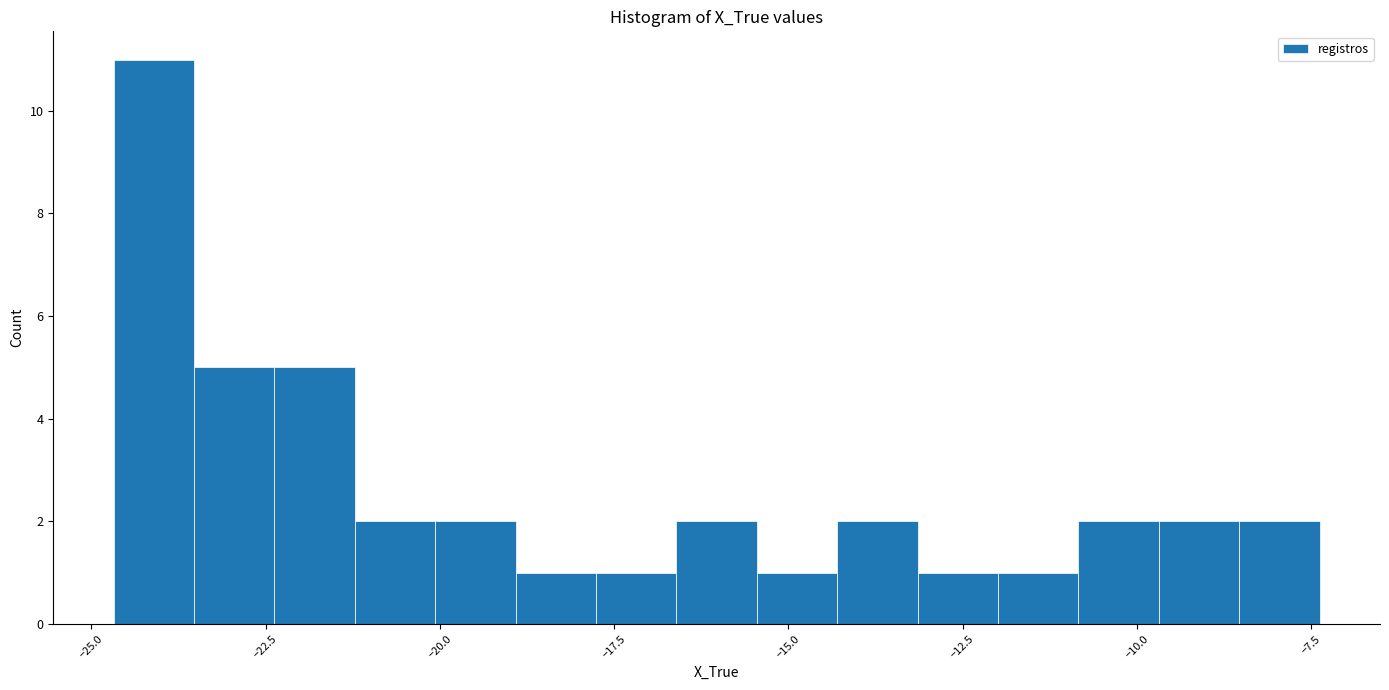

Around what value on the x-axis is the tallest bar? Give the approximate position of its centre, as read against the axis.

-24.0